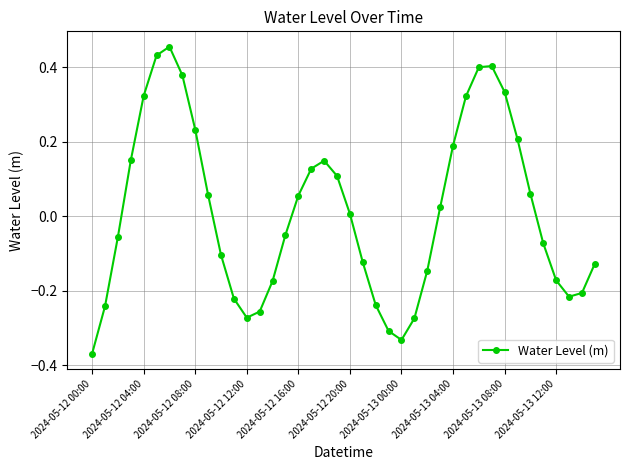

What is the difference between the maximum and minimum values?

0.8